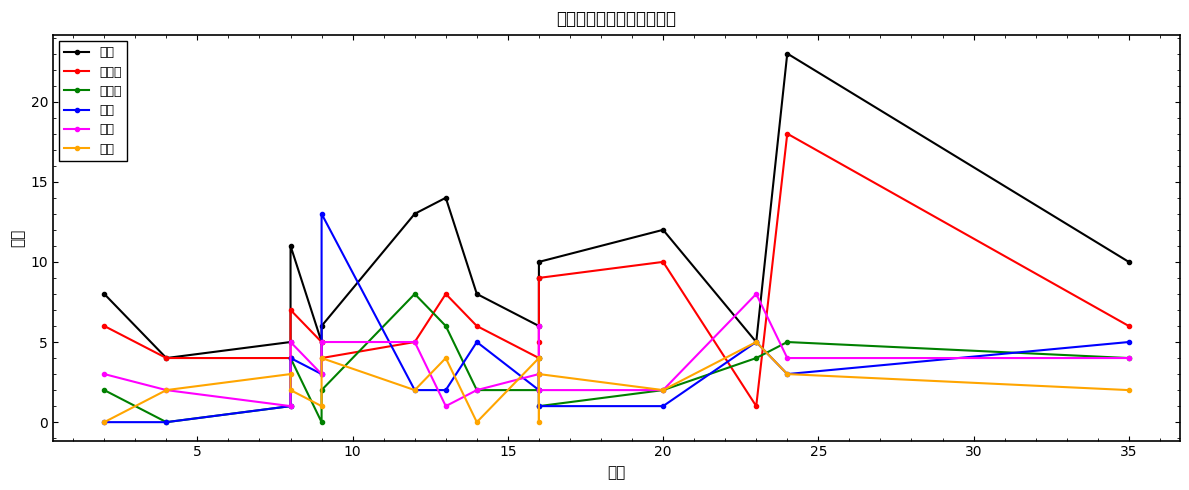

True or false: 助攻 has a value of 7 at 40.

False